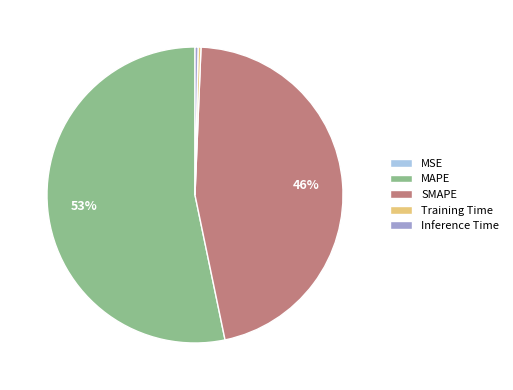

Which has a higher value, Training Time or MAPE?

MAPE